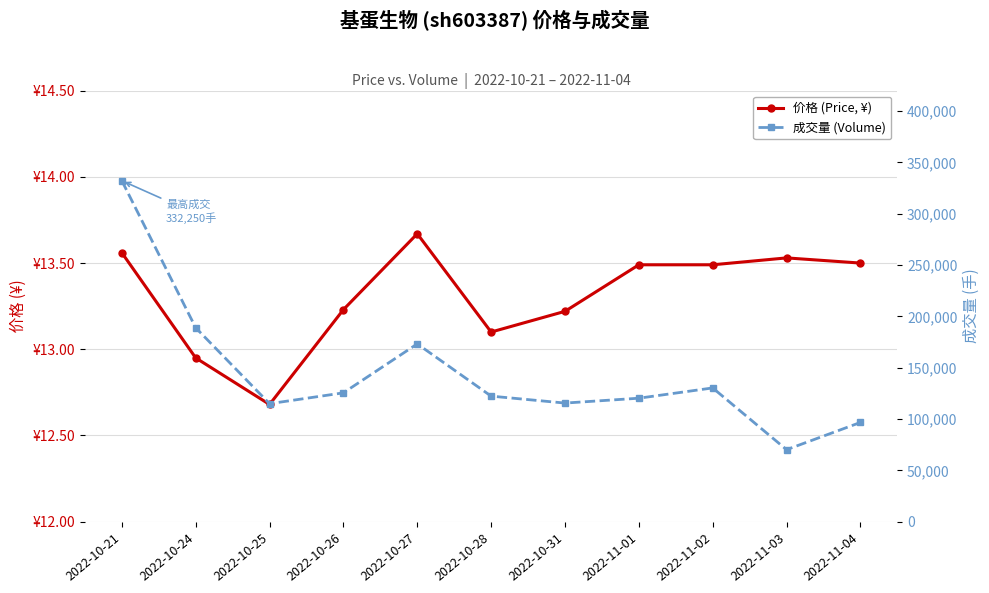

True or false: 价格 (Price, ¥) and 成交量 (Volume) intersect in this chart.

False